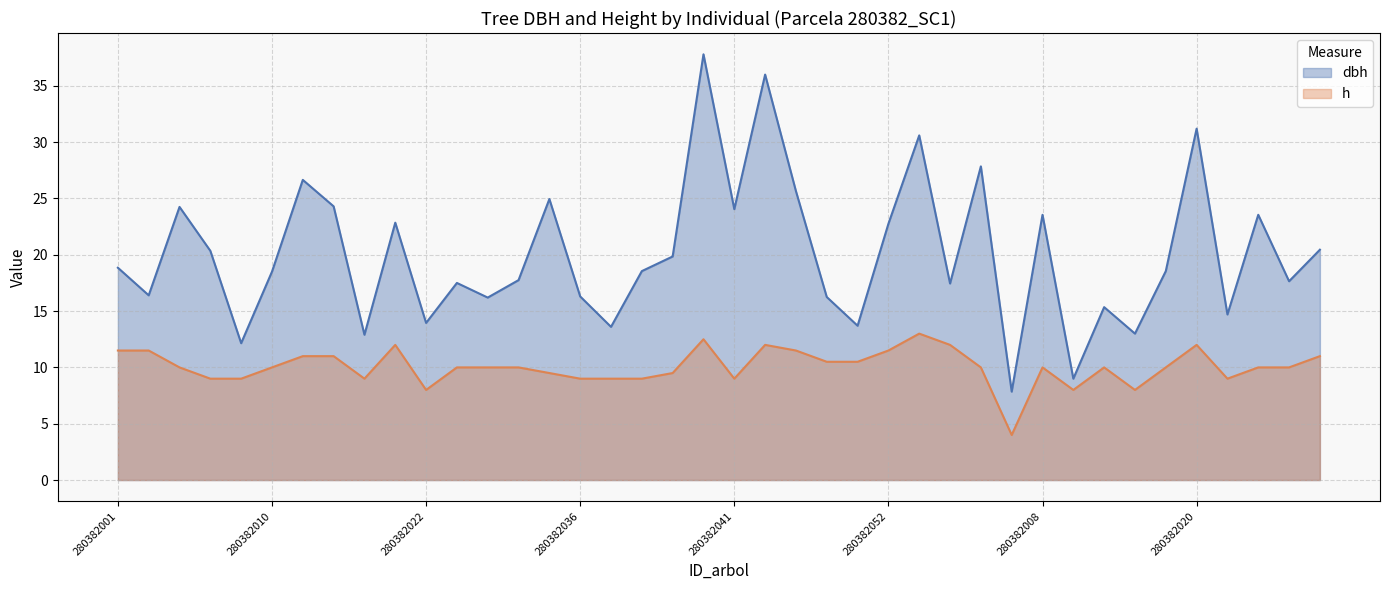

What is the difference between the maximum and minimum values in the dbh series?

29.9